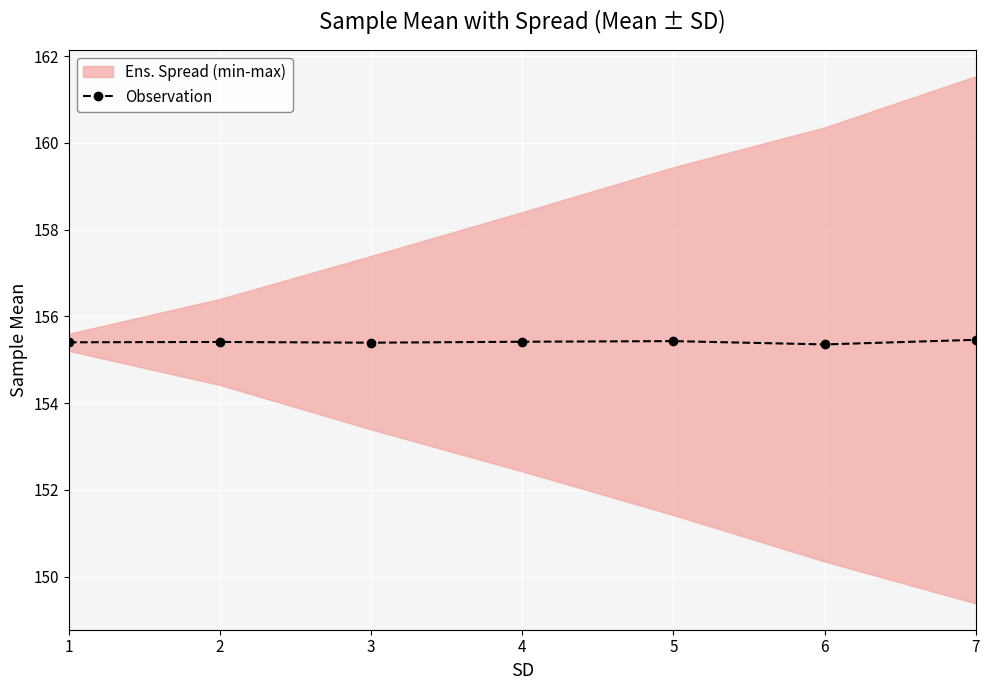

What is the average value?

155.4